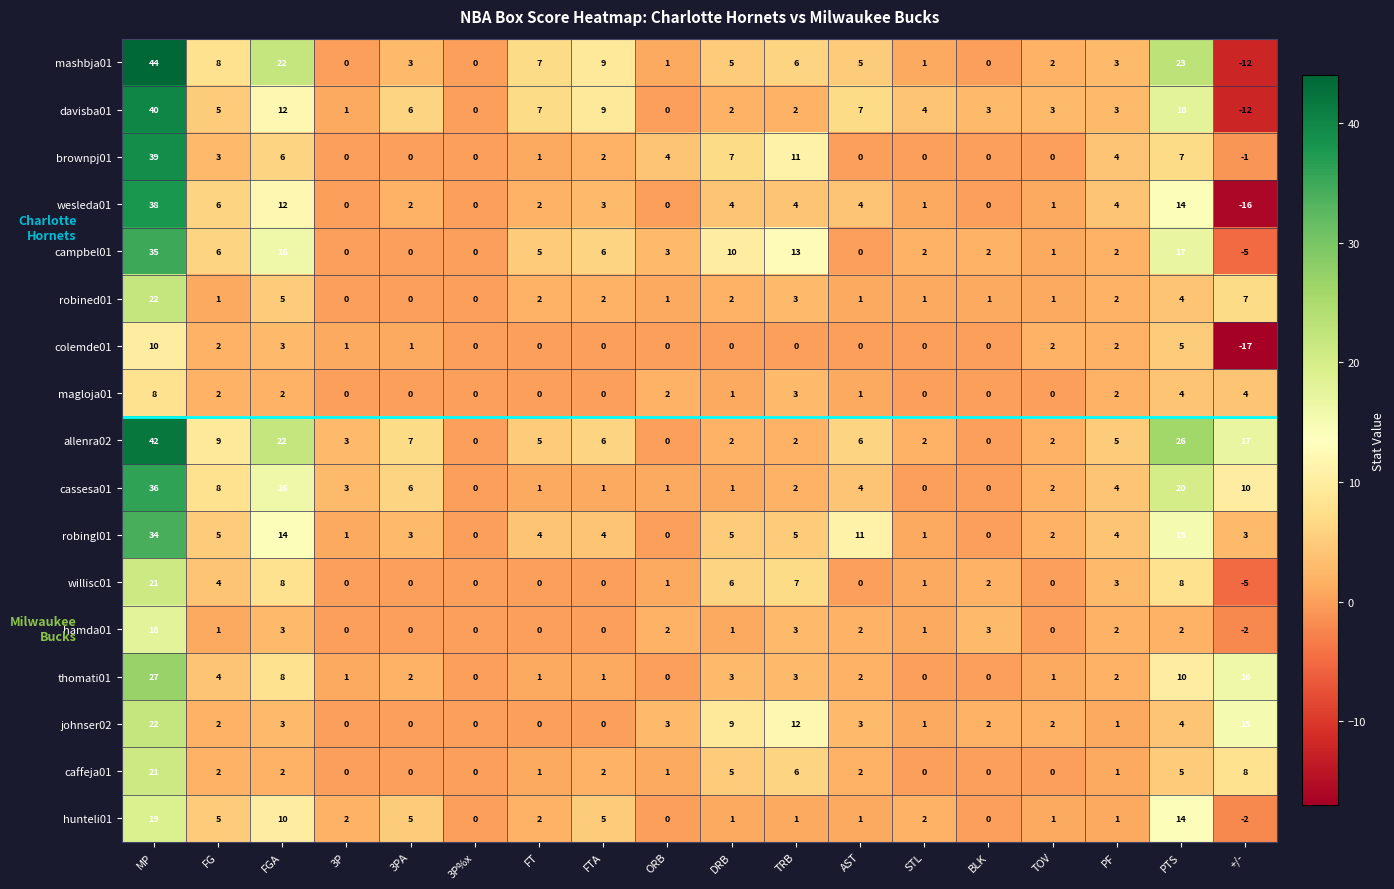

Which series has the largest total across all categories?

allenra02